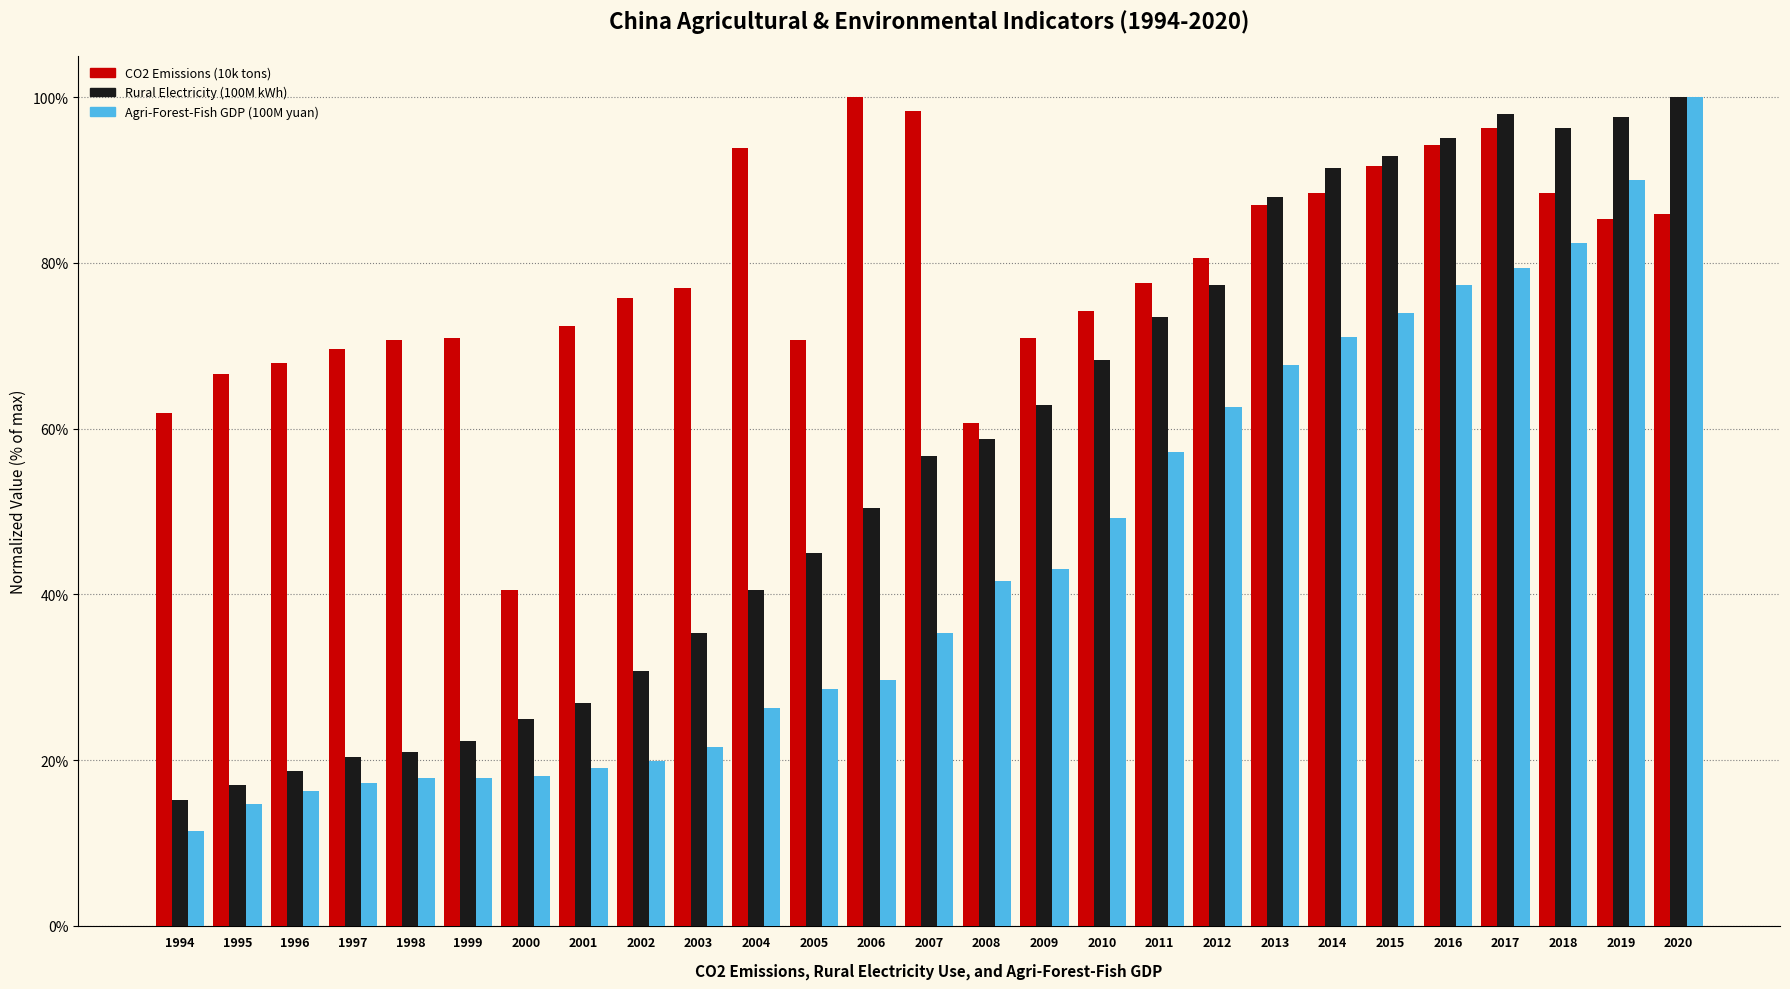

What is the maximum value shown in the chart?

100.0